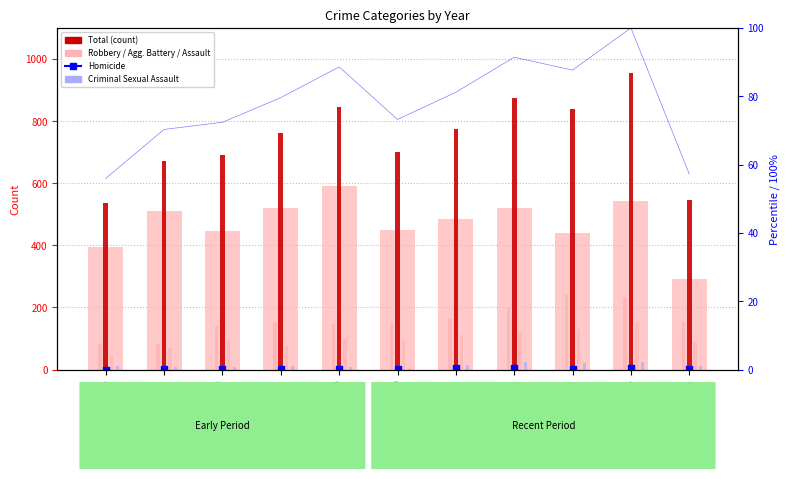

Which series reaches the maximum Y coordinate?

Total